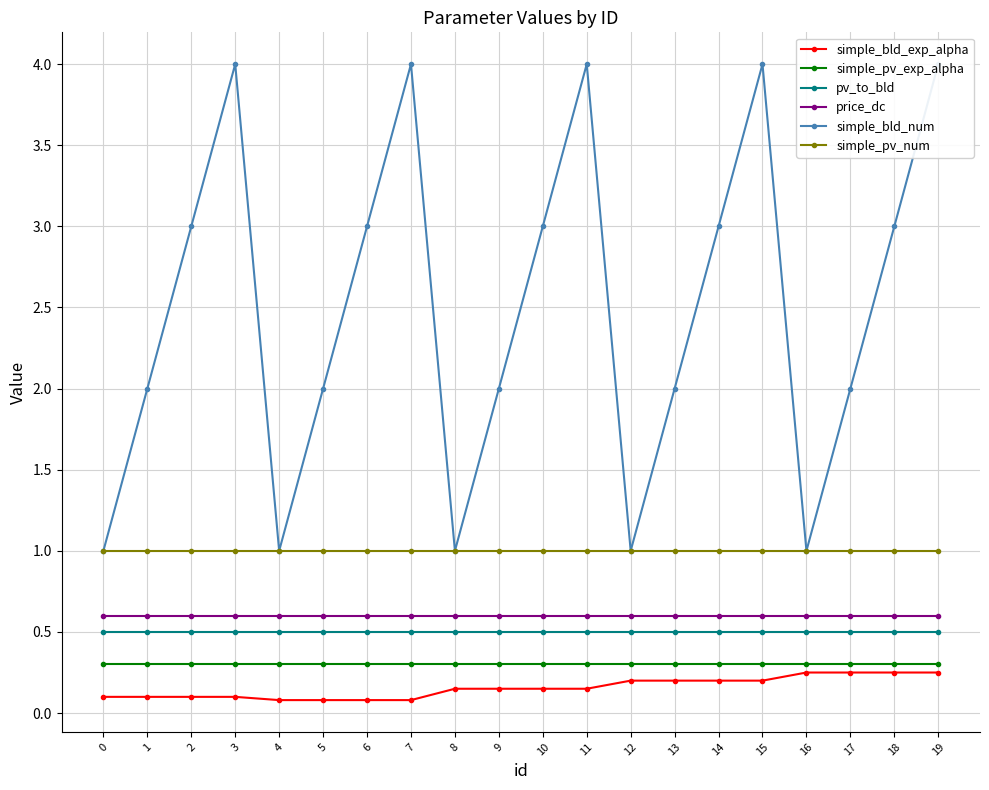

How many lines are shown in the chart?

6